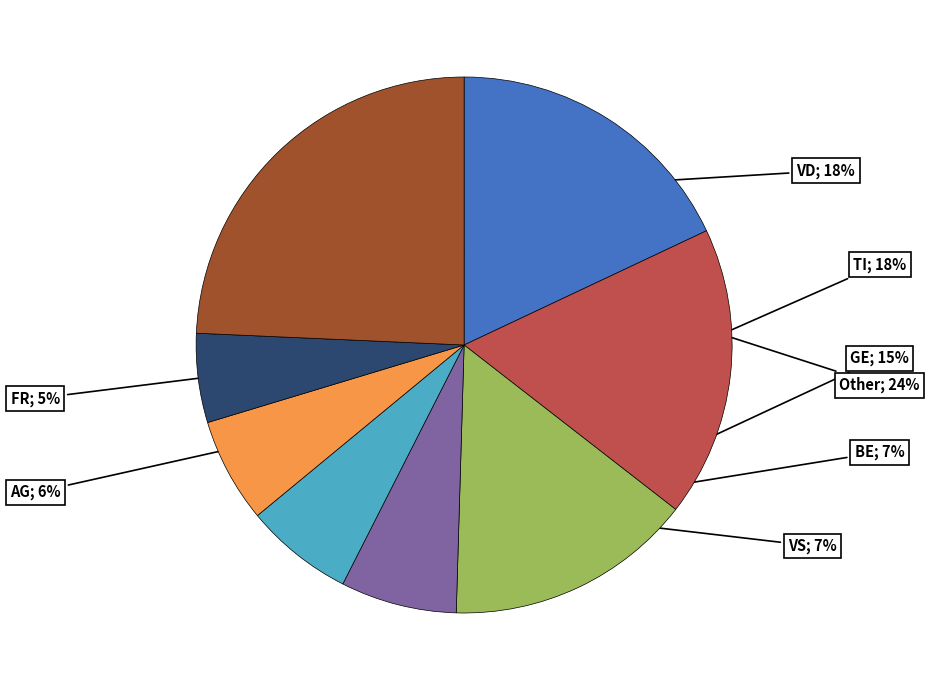

Is there a majority slice in this chart?

No